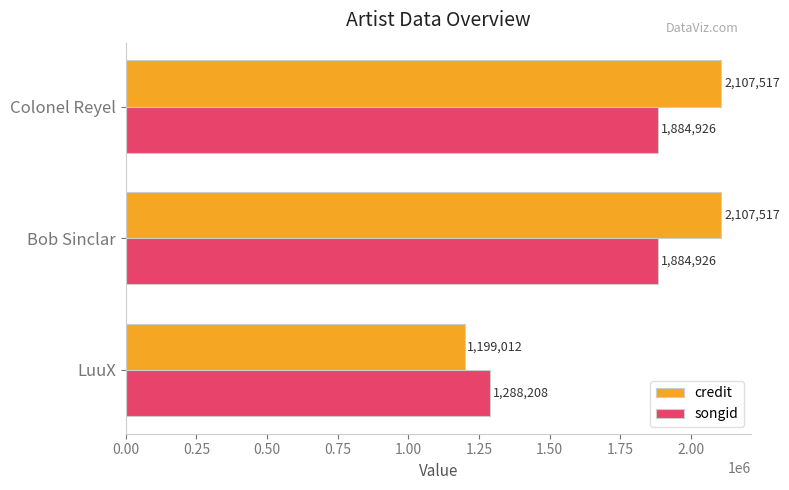

True or false: credit has a value of 1606235 at LuuX.

False